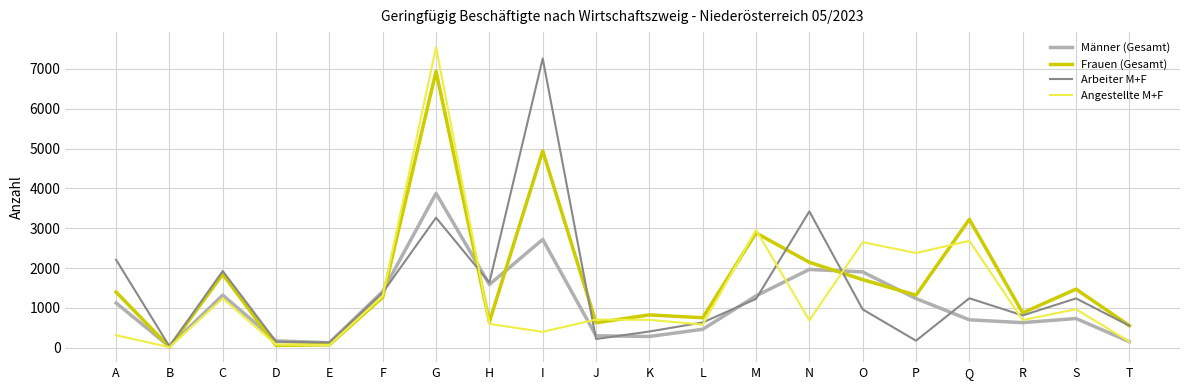

What is the difference between the Männer (Gesamt) values at Q and P?

534